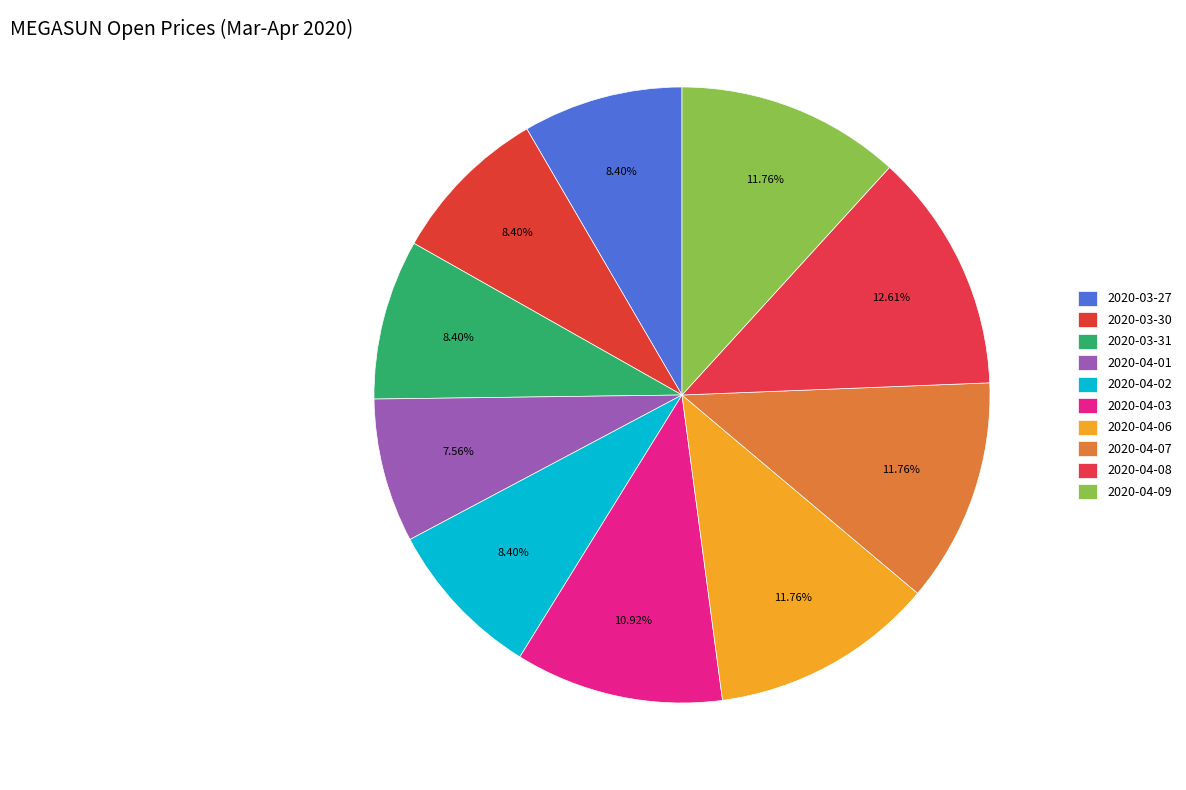

Count the number of slices in the pie.

10